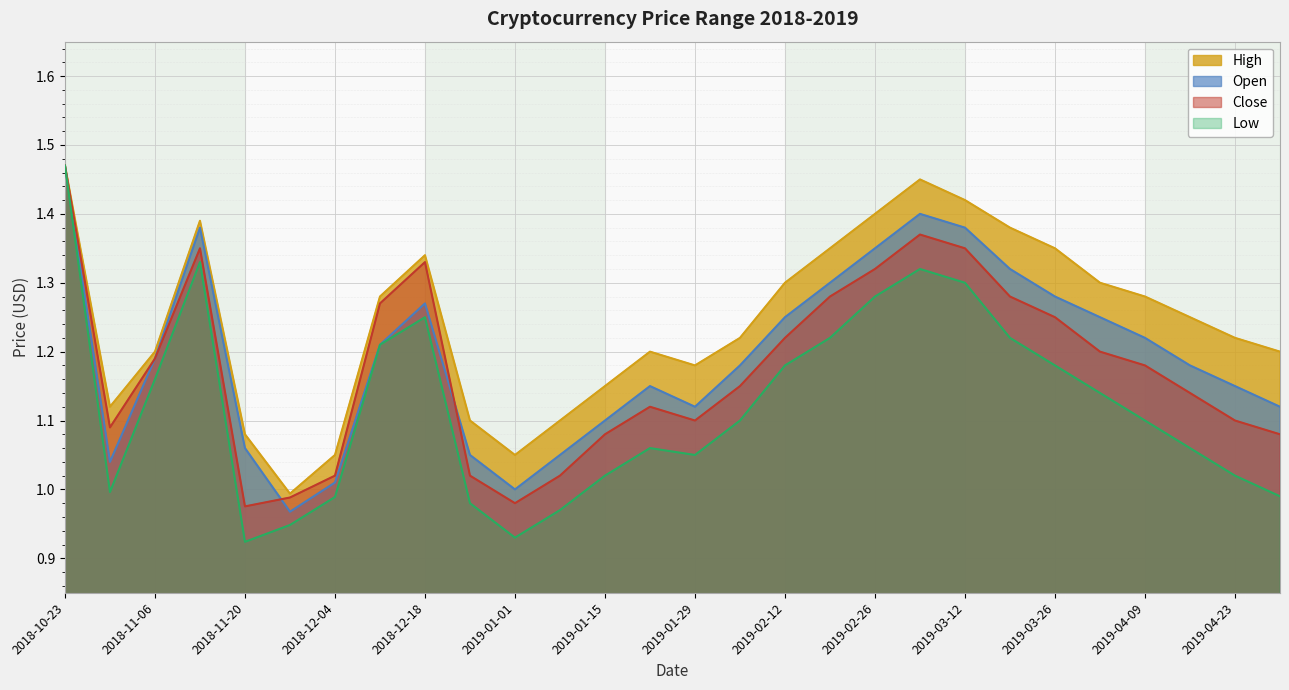

How many data points in Open are above 1?

26